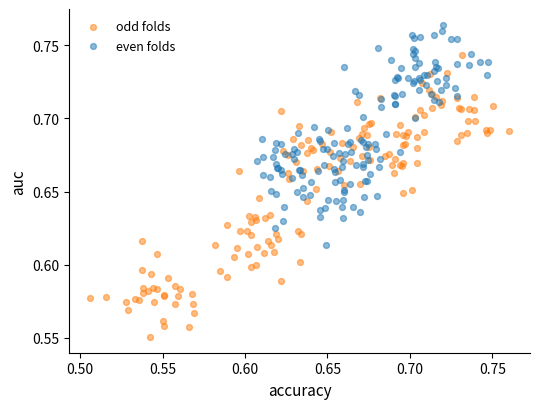

Which series reaches the minimum Y coordinate?

odd folds